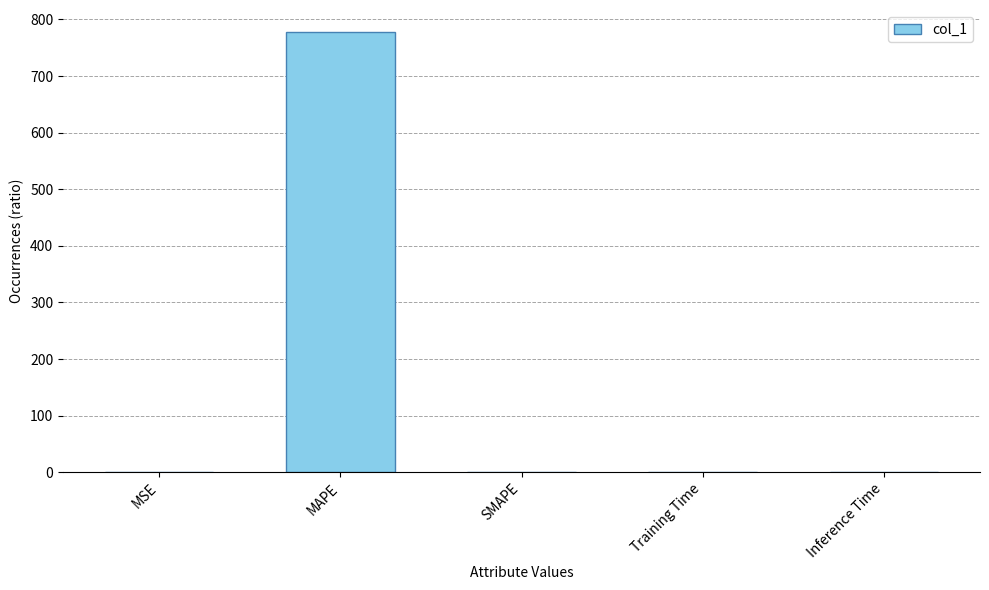

True or false: the data shows 0.0 at Inference Time.

True